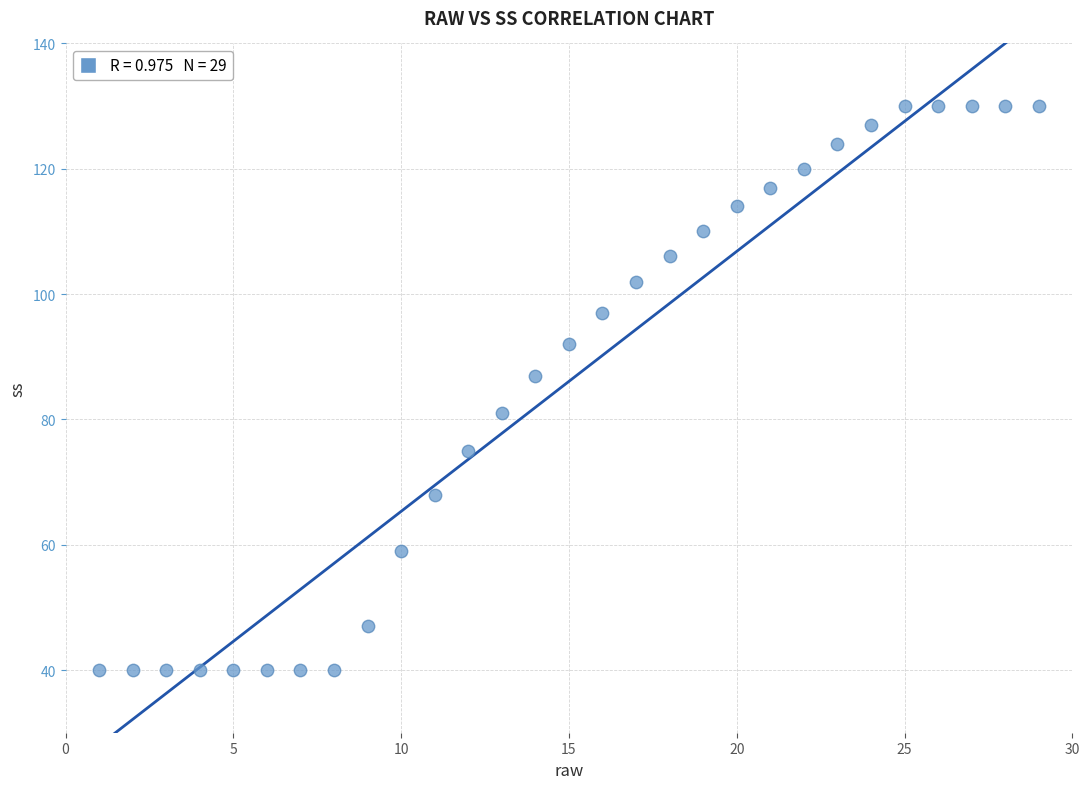

What is the range of Y values (max minus min)?

90